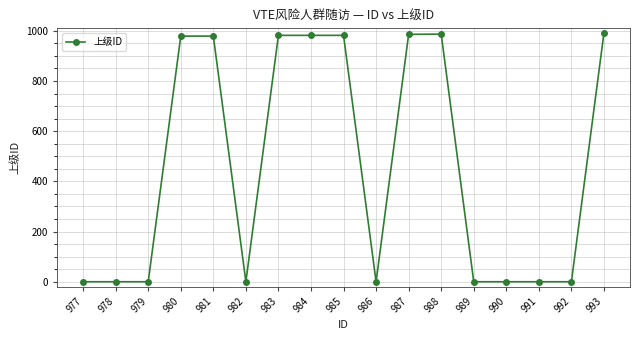

What is the sum of all values?

7869